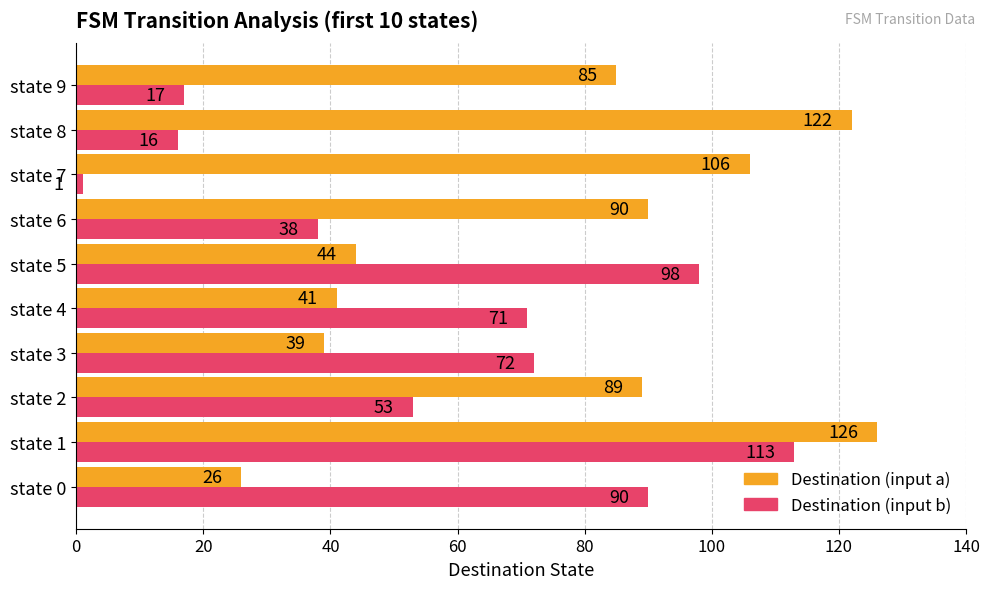

True or false: Destination (input a) has a value of 210 at state 8.

False